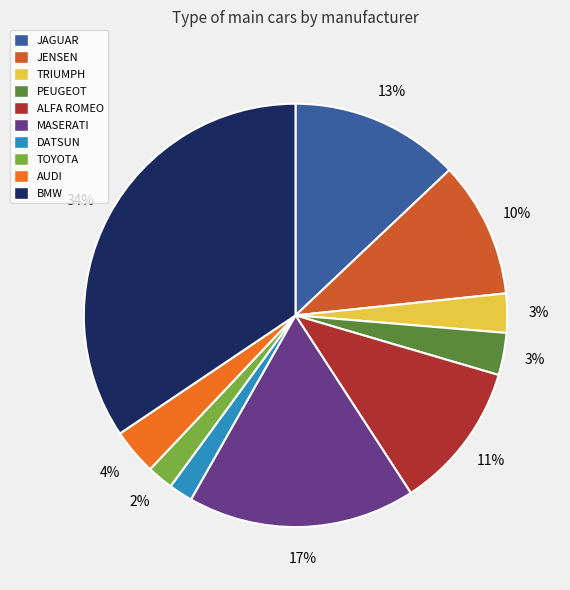

Combined, do ALFA ROMEO and TRIUMPH account for over 50%?

No